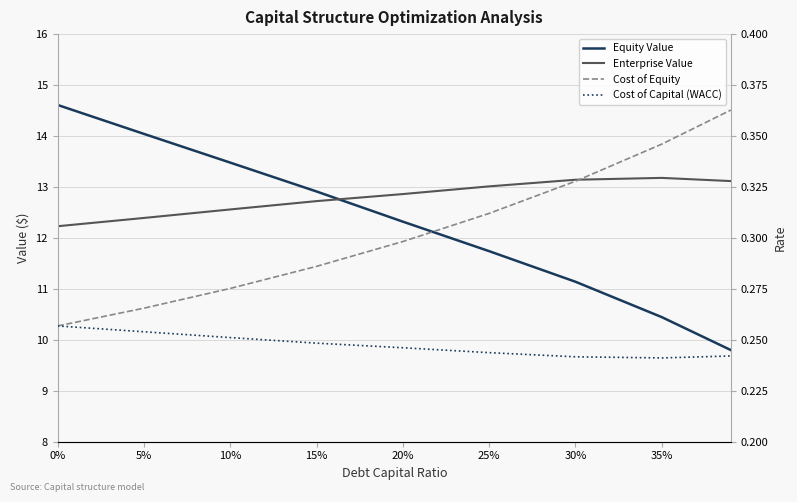

Reading left to right, list all the values displayed in this chart.

Equity Value: 14.6	14.0	13.5	12.9	12.3	11.7	11.1	10.4	9.8
Enterprise Value: 12.2	12.4	12.6	12.7	12.9	13.0	13.1	13.2	13.1
Cost of Equity: 0.3	0.3	0.3	0.3	0.3	0.3	0.3	0.3	0.4
Cost of Capital (WACC): 0.3	0.3	0.3	0.2	0.2	0.2	0.2	0.2	0.2